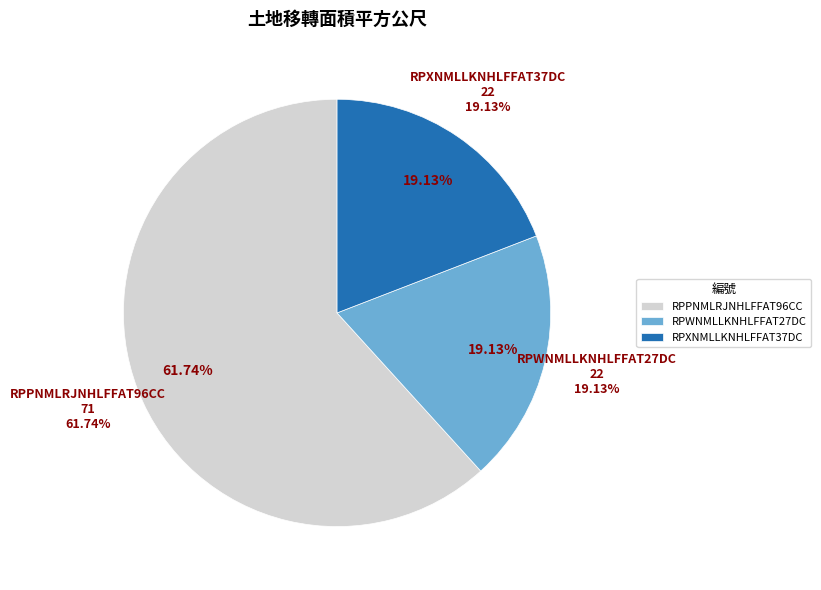

How many segments does this pie chart have?

3